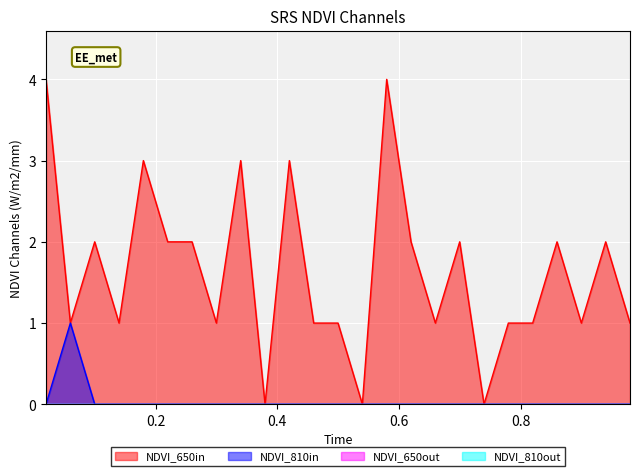

How many interior local peaks does the NDVI_650in series have?

8